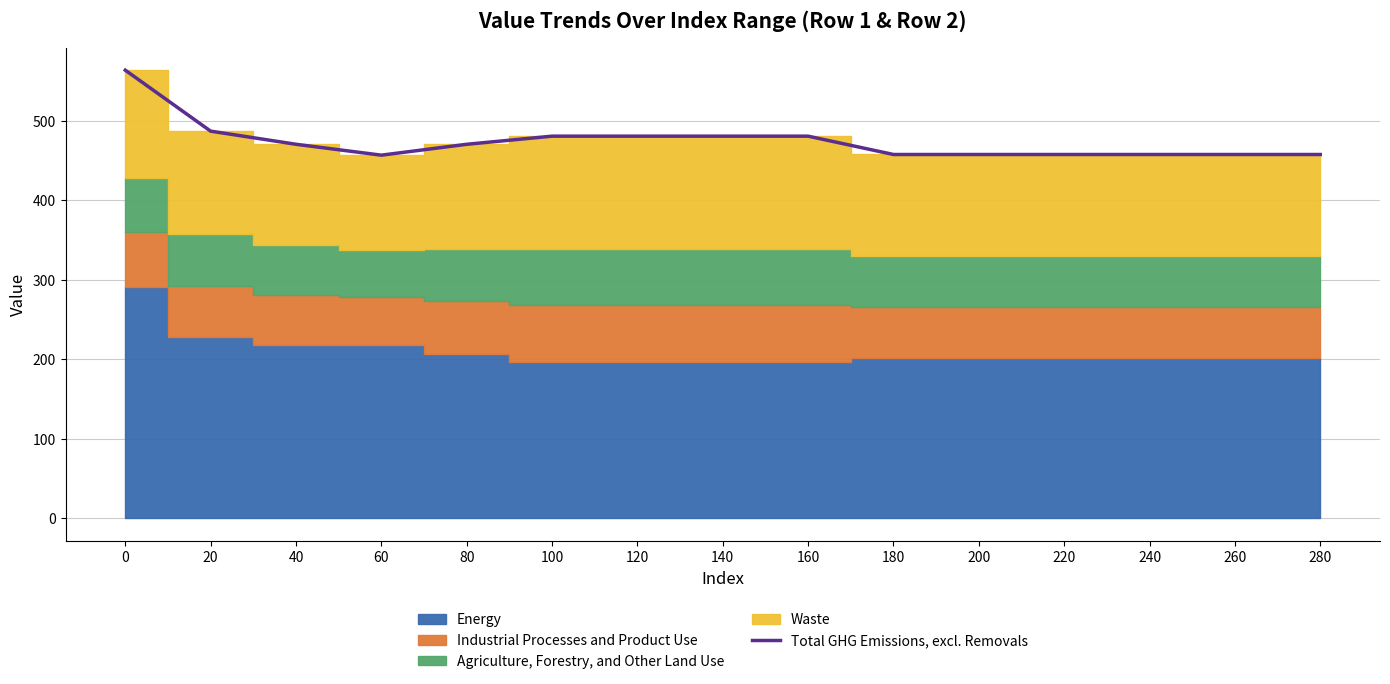

Which has a higher value, 80 or 100?

100